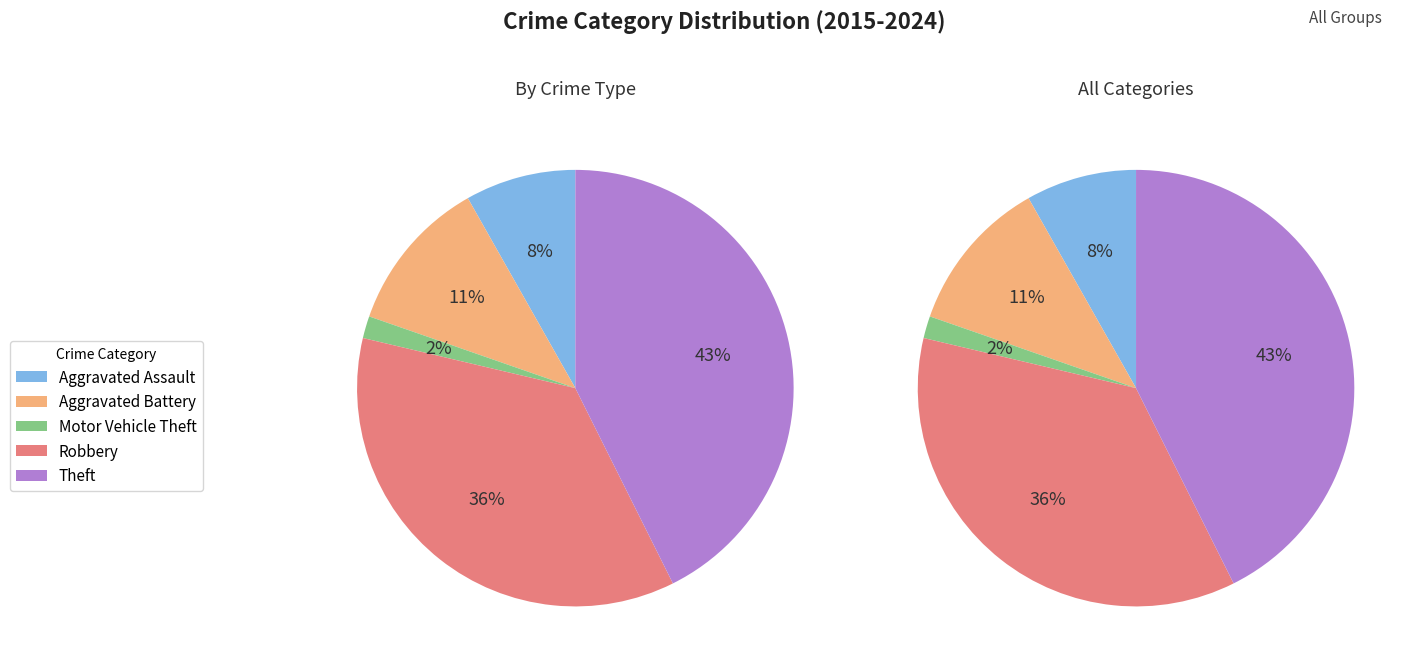

Which slice is the largest?

Theft